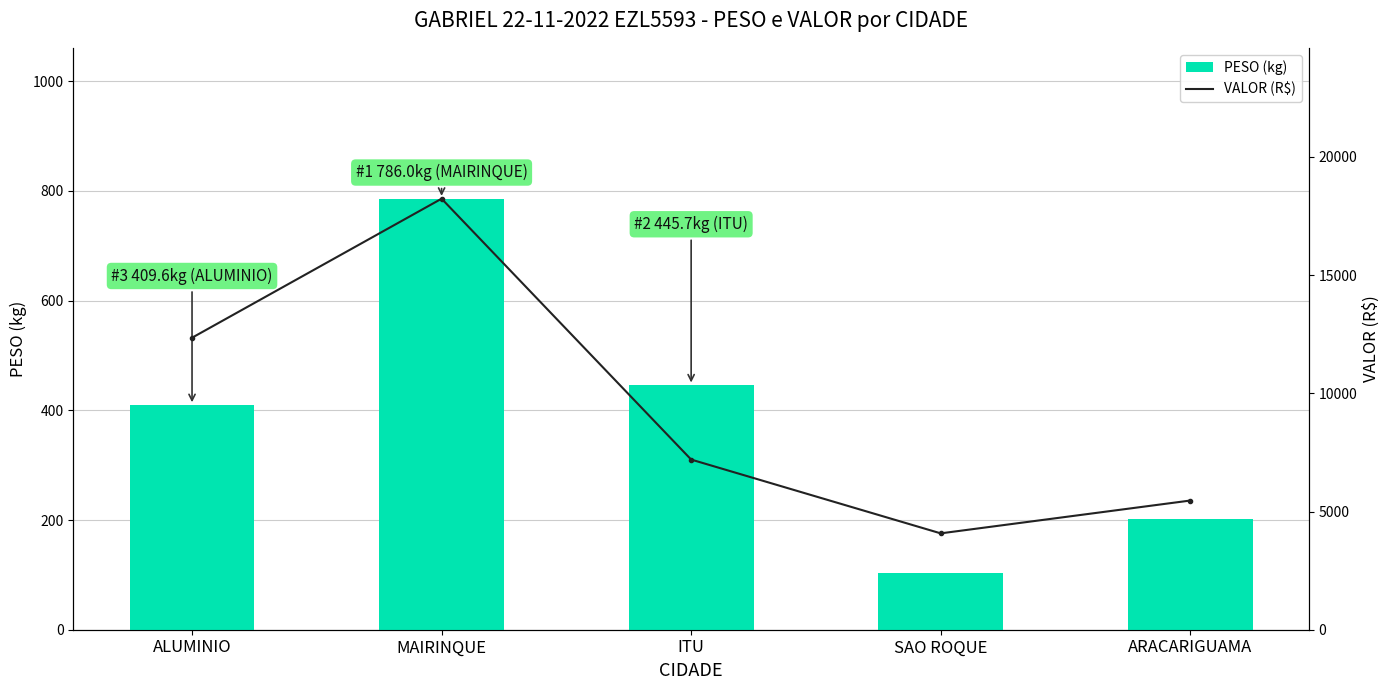

List the labels in order of VALOR value, smallest first.

SAO ROQUE, ARACARIGUAMA, ITU, ALUMINIO, MAIRINQUE